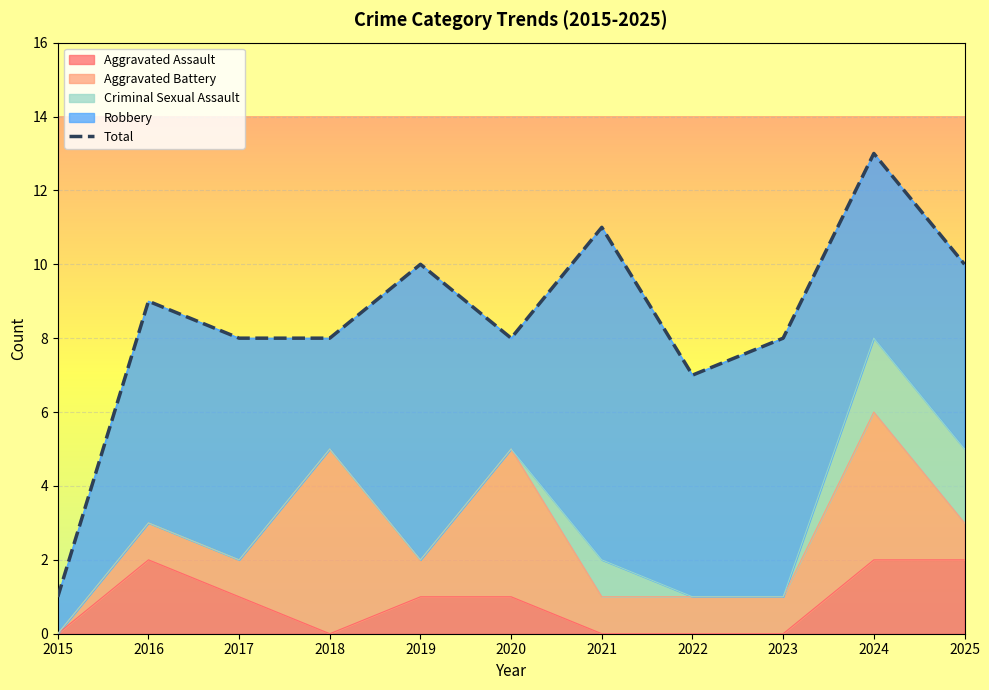

List the labels in order of value, largest first.

2024, 2021, 2019, 2025, 2016, 2017, 2018, 2020, 2023, 2022, 2015